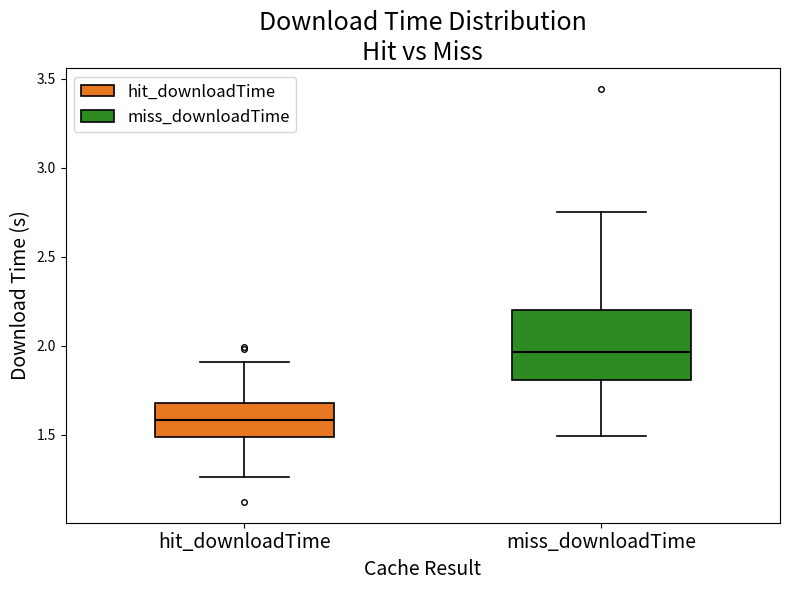

Comparing the boxes themselves (not the whiskers), which one is the tallest?

miss_downloadTime